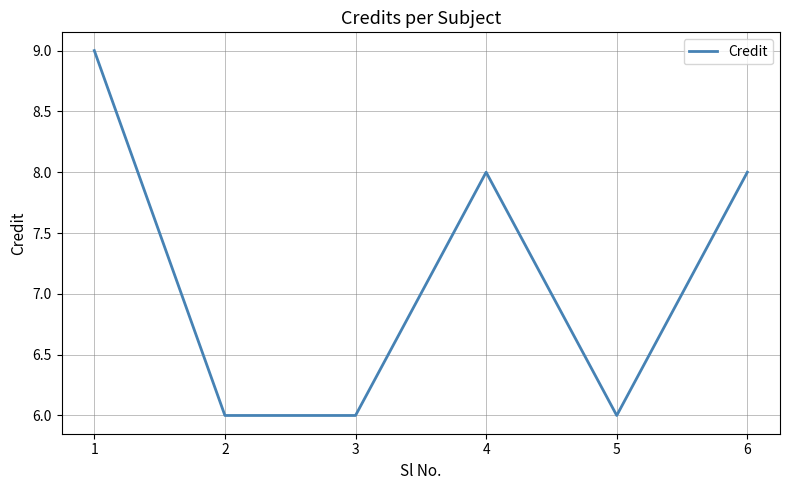

What is the change in value from 2 to 6?

+2